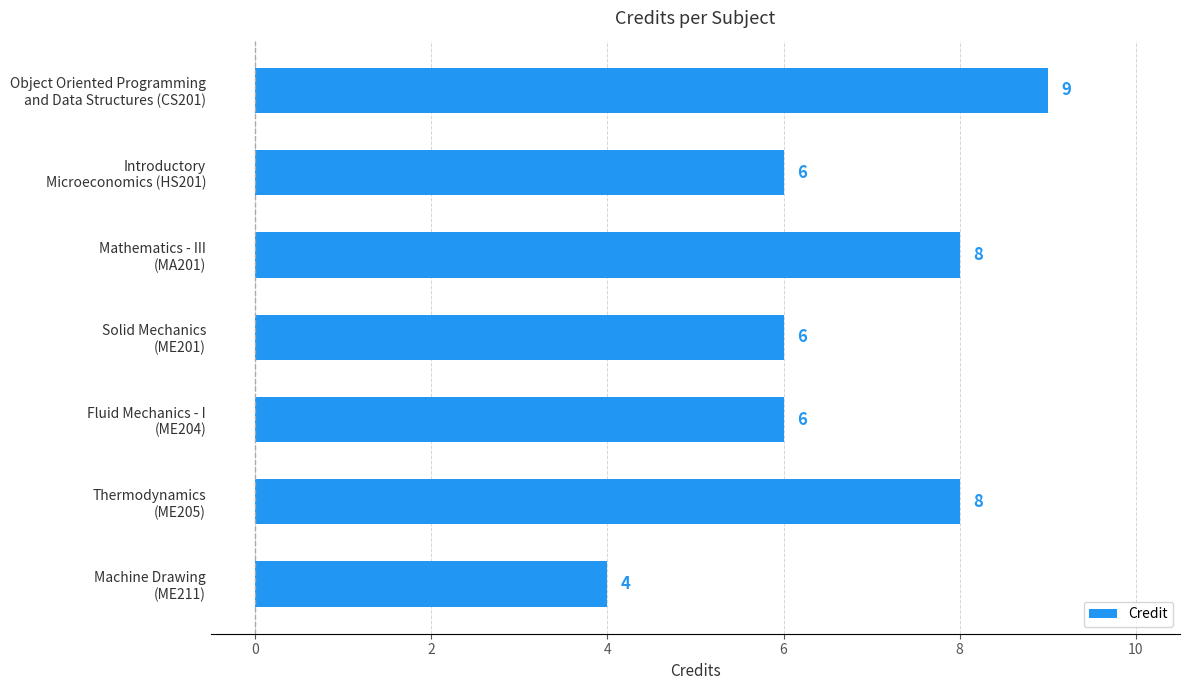

What is the maximum value shown in the chart?

9